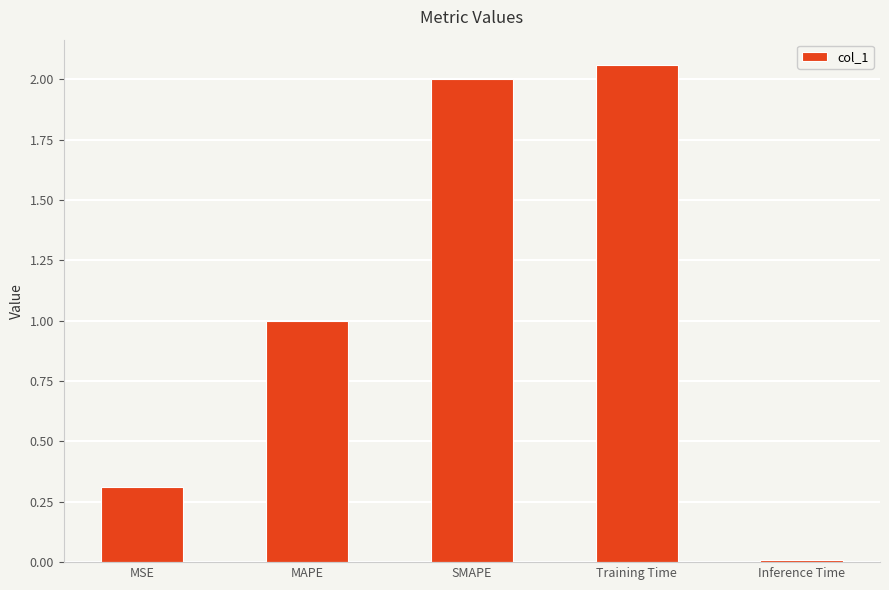

Where does the data first go above 1?

MAPE